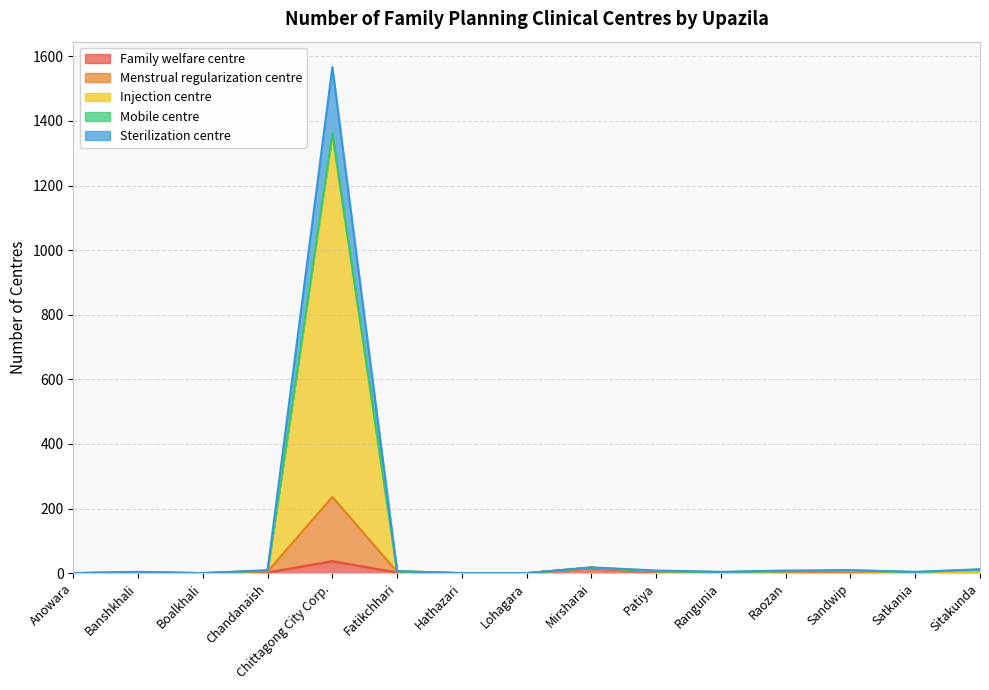

What is the label of the 5th point from the right?

Rangunia